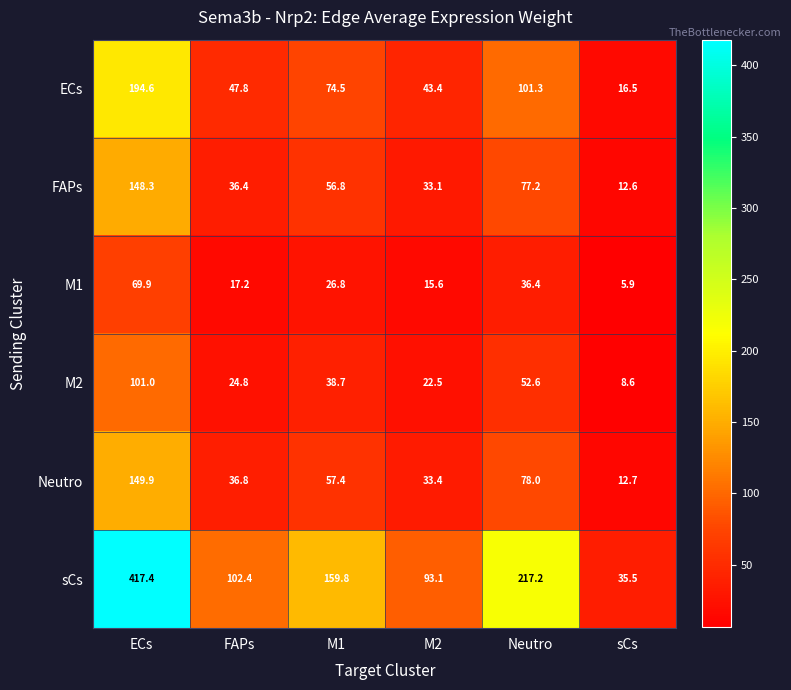

At which category is the sum across all series the highest?

ECs